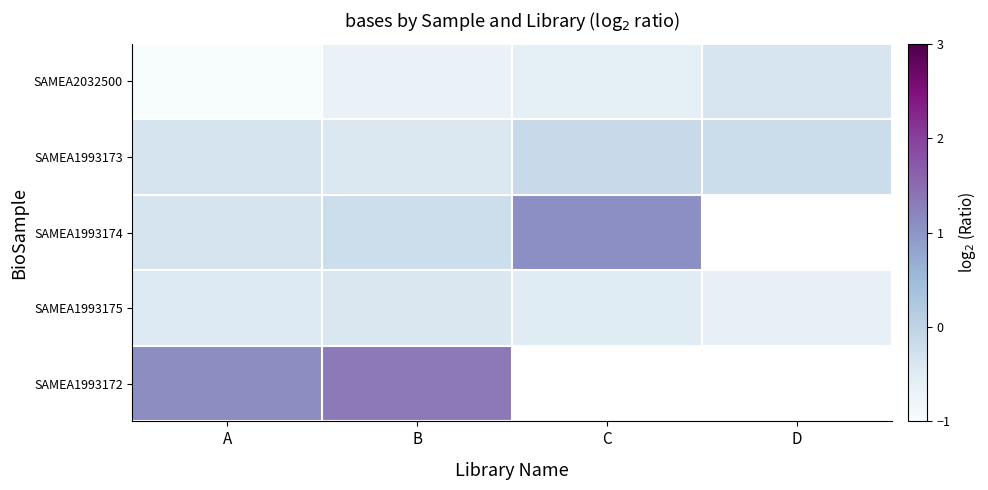

Rank the categories by SAMEA2032500 value from lowest to highest.

A, B, C, D